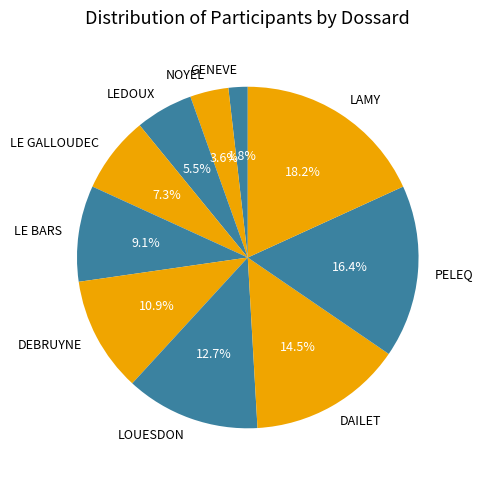

True or false: LE GALLOUDEC accounts for 1% of the total.

False